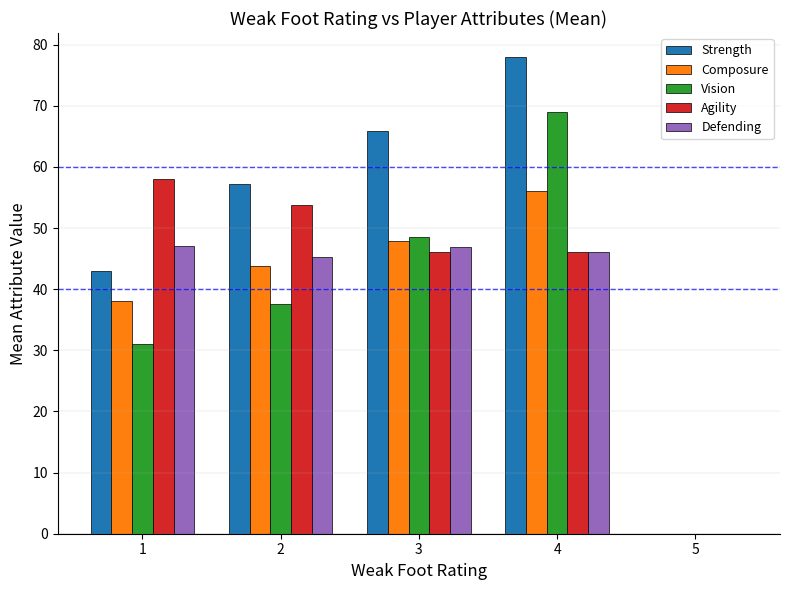

How many series are shown in this chart?

5